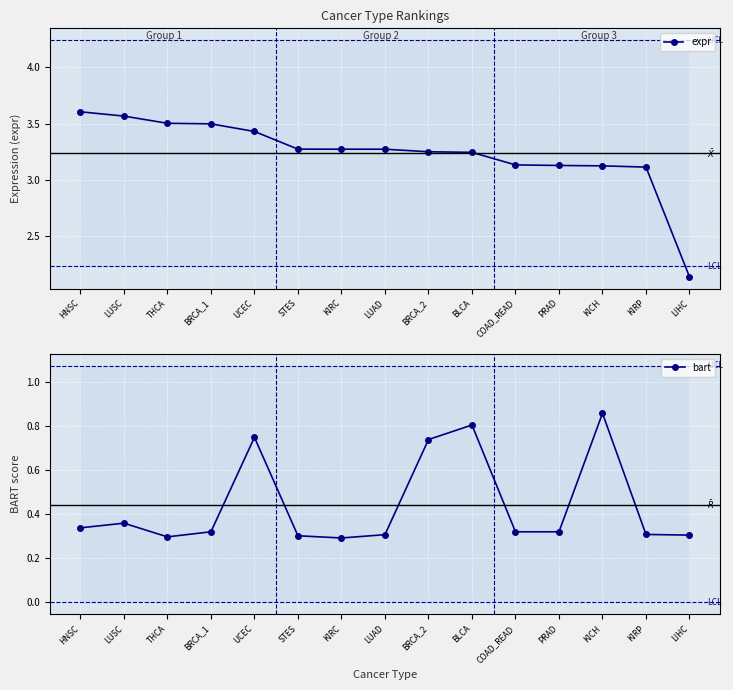

Reading left to right, transcribe all the data shown in this chart.

expr: 3.6	3.6	3.5	3.5	3.4	3.3	3.3	3.3	3.3	3.2	3.1	3.1	3.1	3.1	2.1
bart: 0.3	0.4	0.3	0.3	0.7	0.3	0.3	0.3	0.7	0.8	0.3	0.3	0.9	0.3	0.3